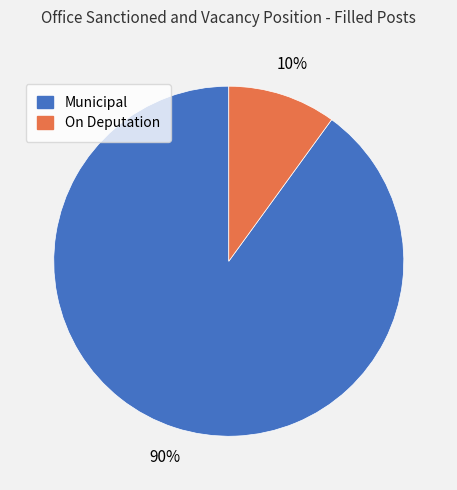

Is the sum of Municipal and On Deputation greater than half?

Yes